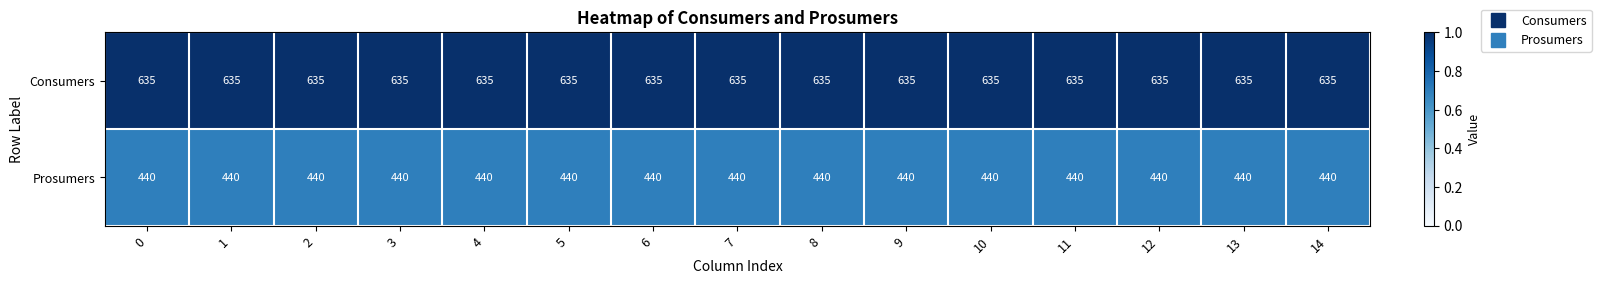

Rank the series by their maximum value, from lowest to highest.

Prosumers, Consumers